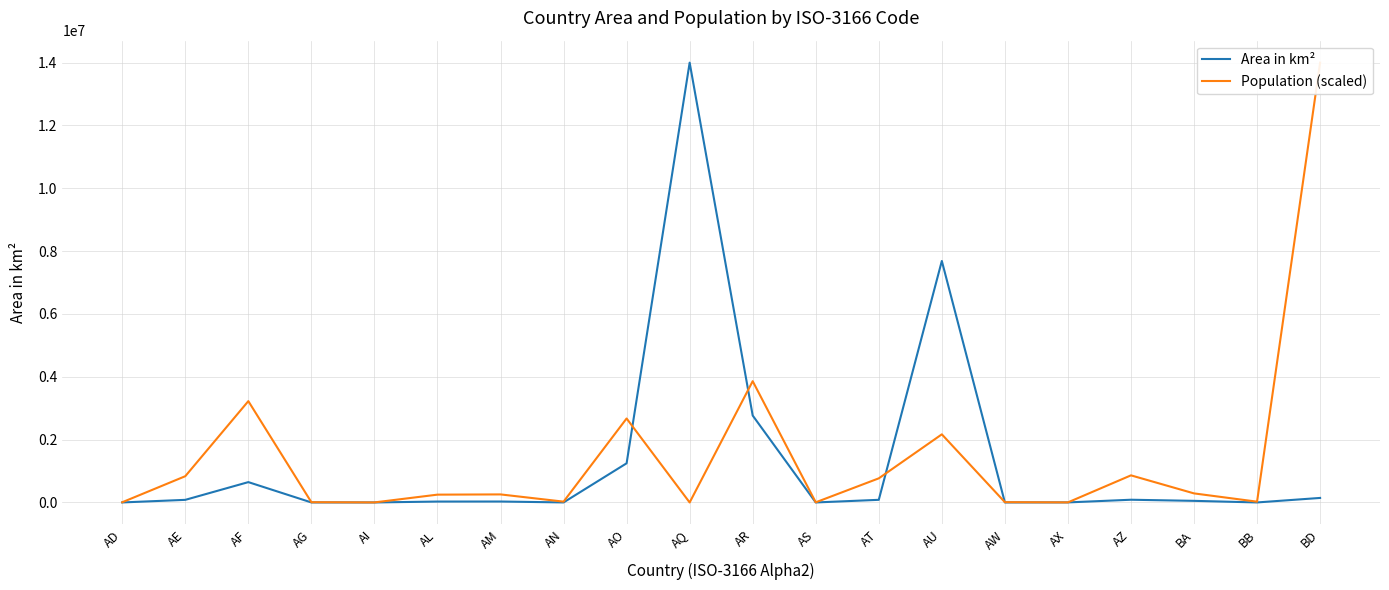

What is the sum of the Population (scaled) values at AR and BB?

3885420.1